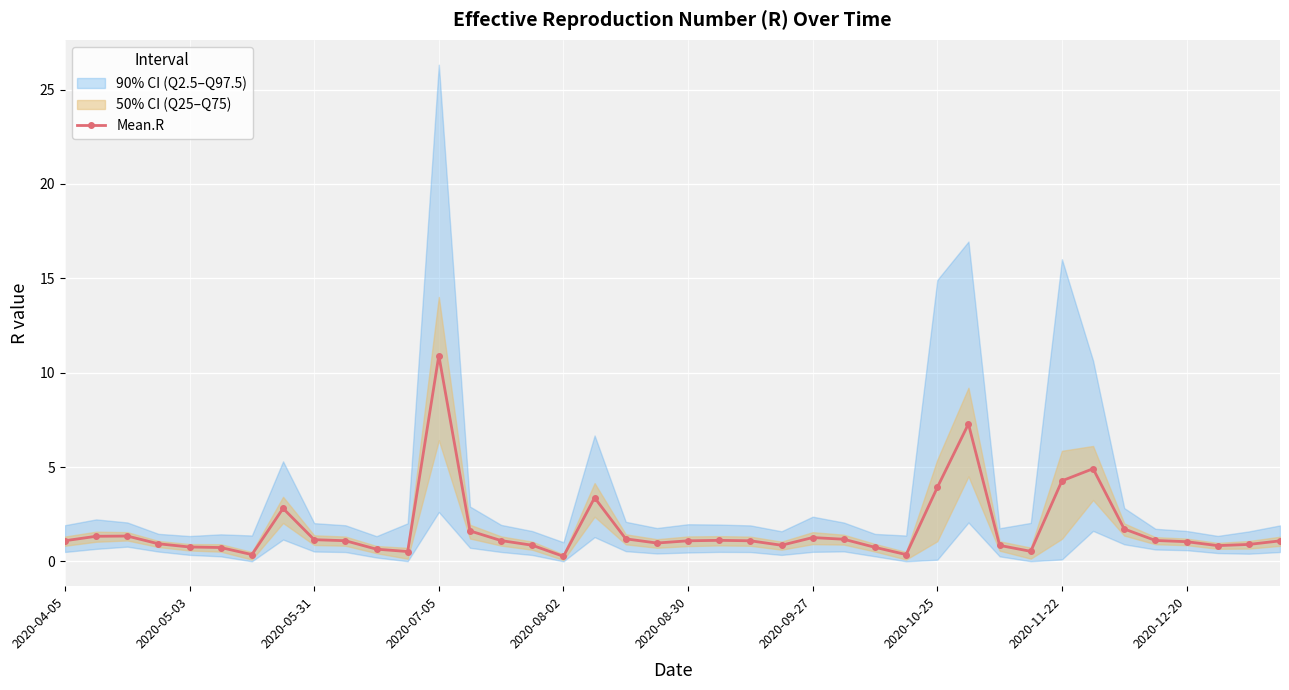

What is the highest value of the Mean.R series?

10.9